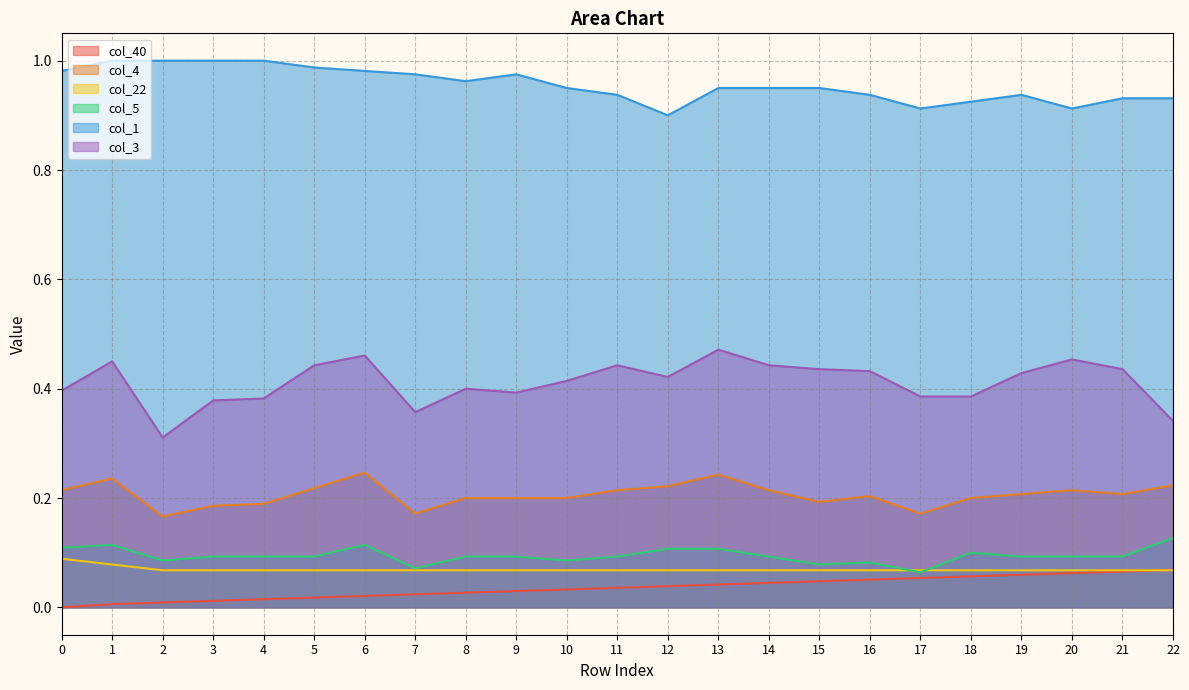

True or false: col_40 has more than 0 interior local peaks.

False